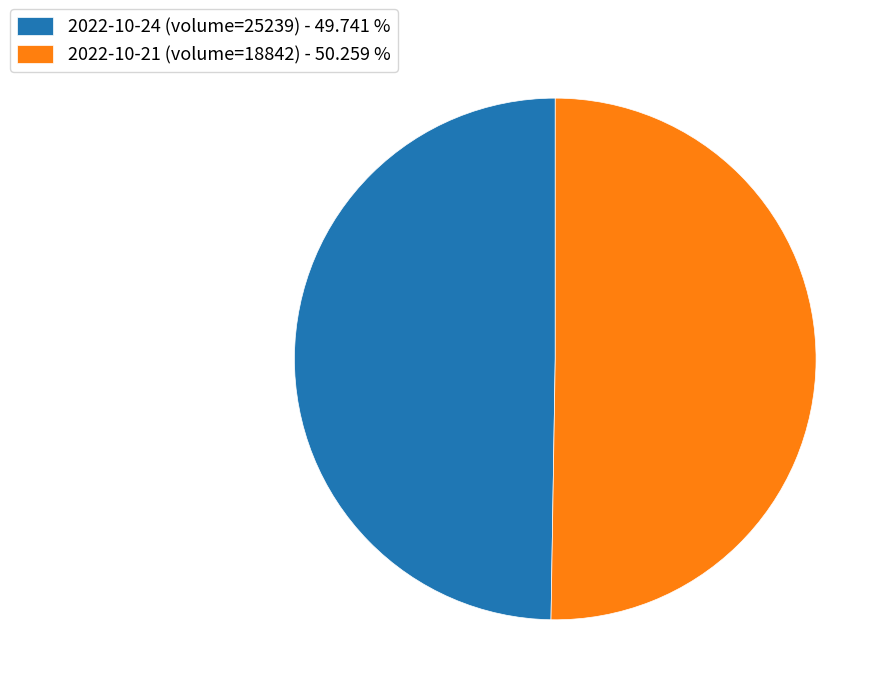

Which slice is the largest?

2022-10-21 (volume=18842)